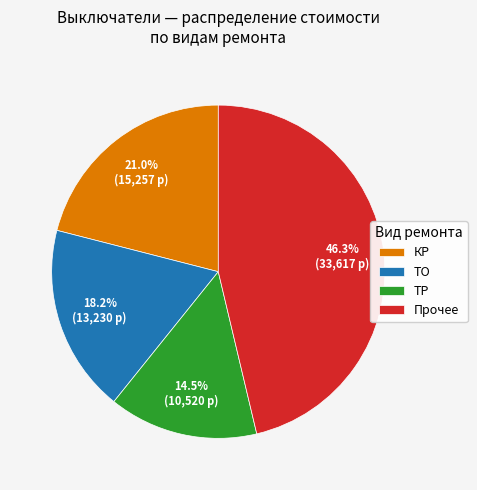

Which slice is the smallest?

ТР